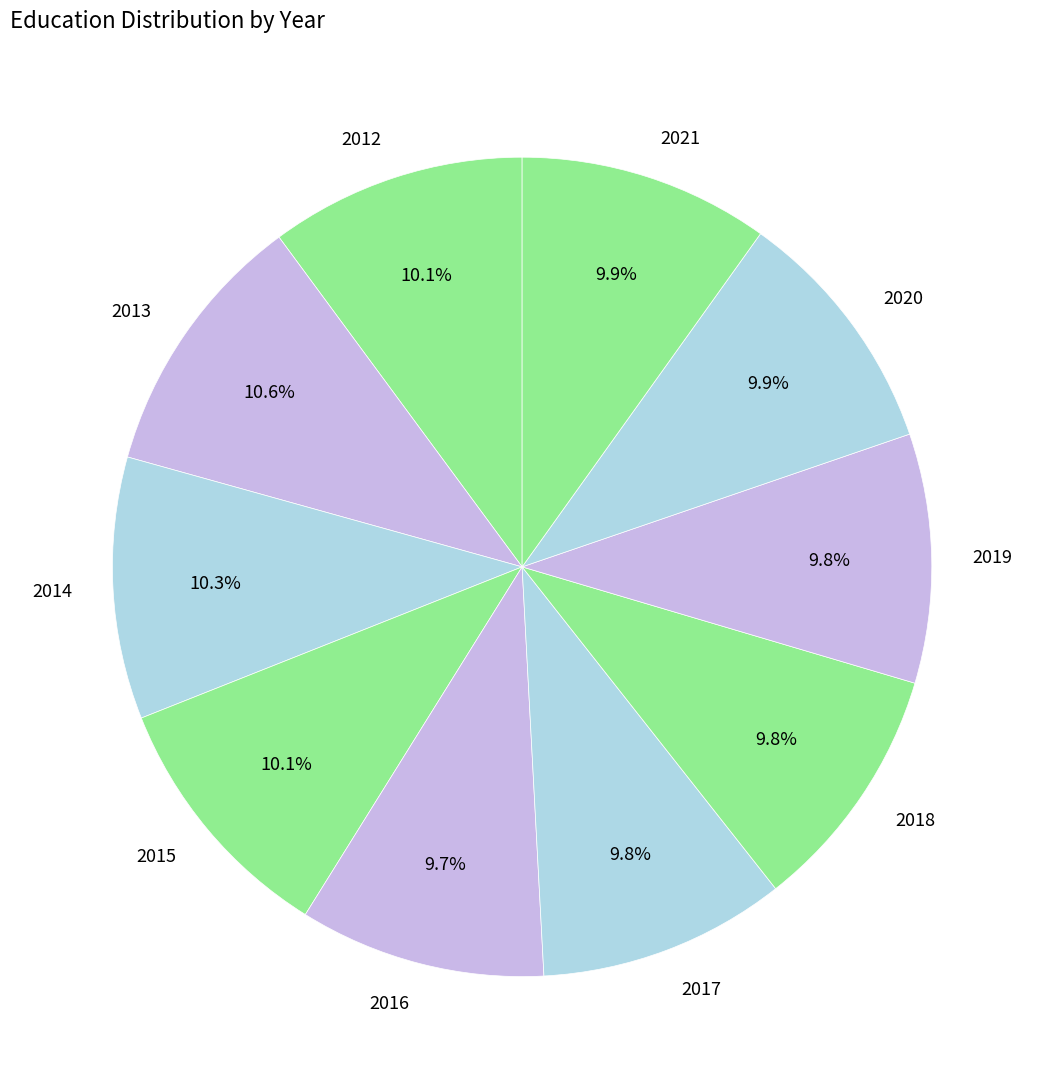

How many segments does this pie chart have?

10